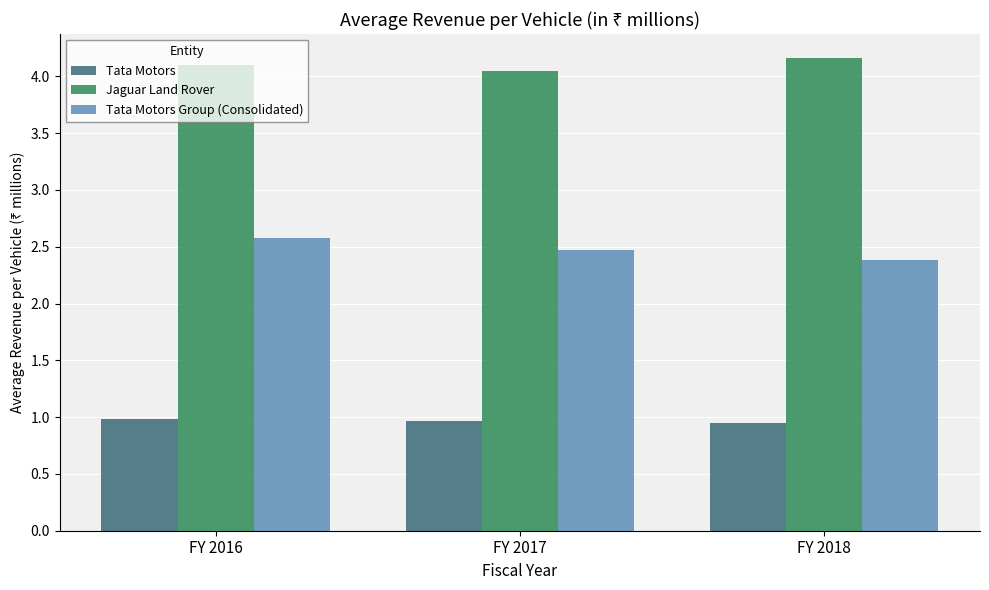

Is the value of Tata Motors Group (Consolidated) at FY 2016 greater than the value of Tata Motors at FY 2018?

Yes